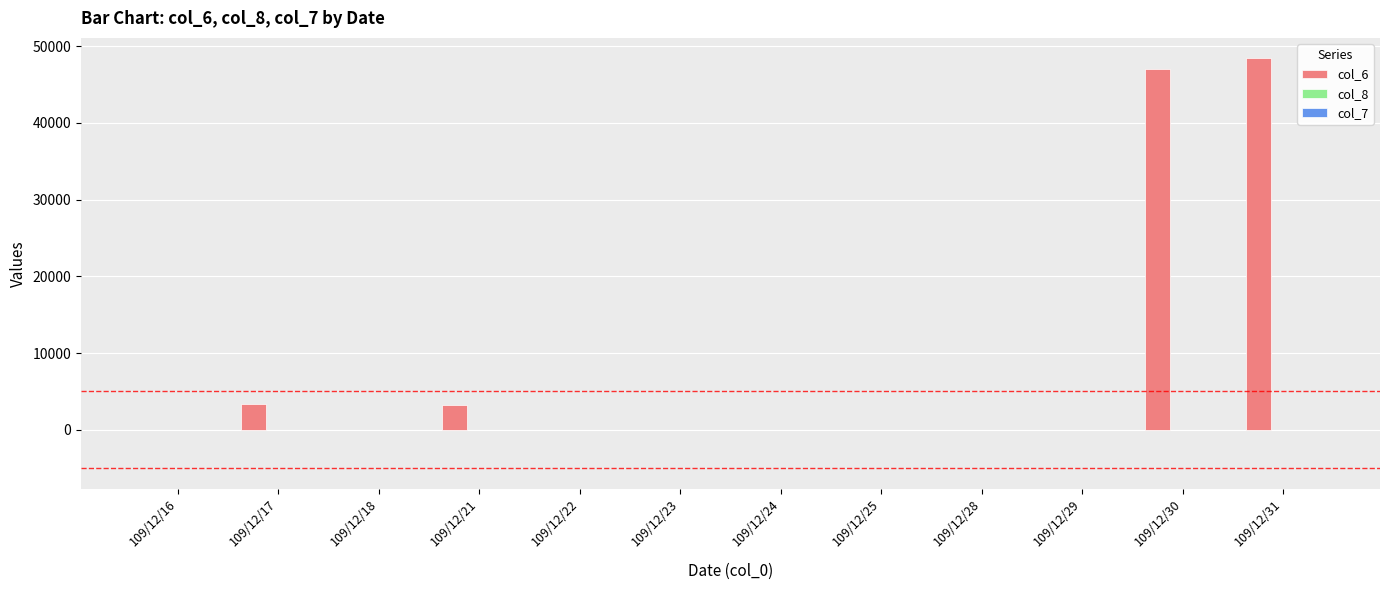

What is the sum of all col_6 values?

102160.0